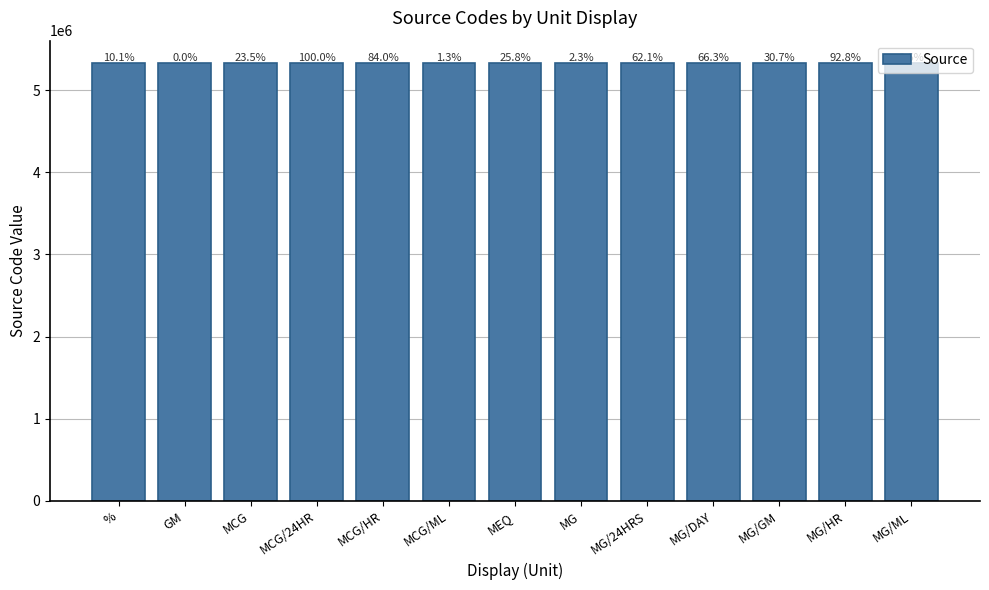

How many bars are there in total?

13